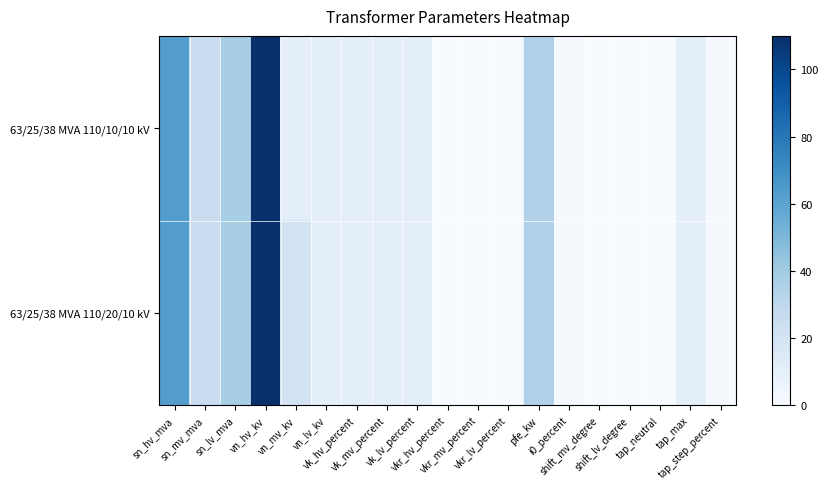

Which series has the widest spread of values?

63/25/38 MVA 110/20/10 kV